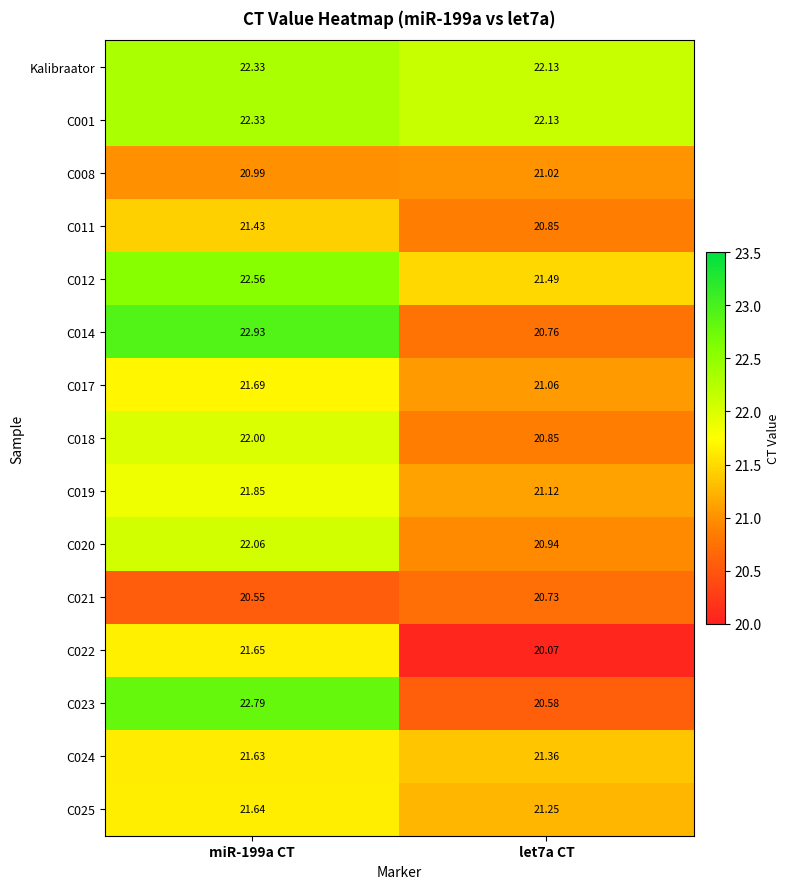

Reading left to right, transcribe all the data shown in this chart.

Kalibraator: miR-199a CT=22.3	let7a CT=22.1
C001: miR-199a CT=22.3	let7a CT=22.1
C008: miR-199a CT=21.0	let7a CT=21.0
C011: miR-199a CT=21.4	let7a CT=20.9
C012: miR-199a CT=22.6	let7a CT=21.5
C014: miR-199a CT=22.9	let7a CT=20.8
C017: miR-199a CT=21.7	let7a CT=21.1
C018: miR-199a CT=22.0	let7a CT=20.9
C019: miR-199a CT=21.9	let7a CT=21.1
C020: miR-199a CT=22.1	let7a CT=20.9
C021: miR-199a CT=20.6	let7a CT=20.7
C022: miR-199a CT=21.6	let7a CT=20.1
C023: miR-199a CT=22.8	let7a CT=20.6
C024: miR-199a CT=21.6	let7a CT=21.4
C025: miR-199a CT=21.6	let7a CT=21.2